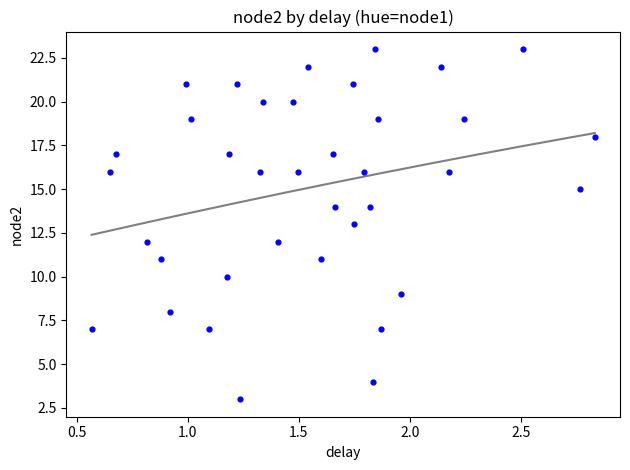

What is the range of Y values (max minus min)?

20